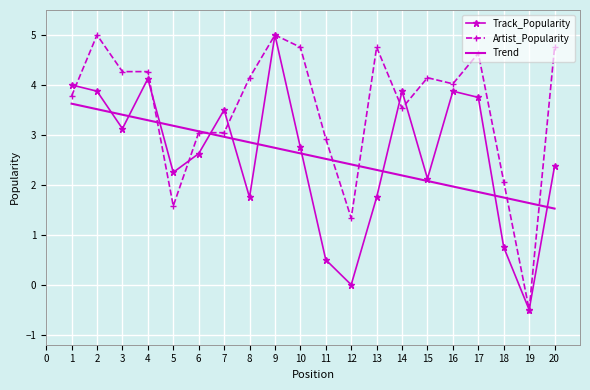

At which category does the chart reach its minimum across all series?

19